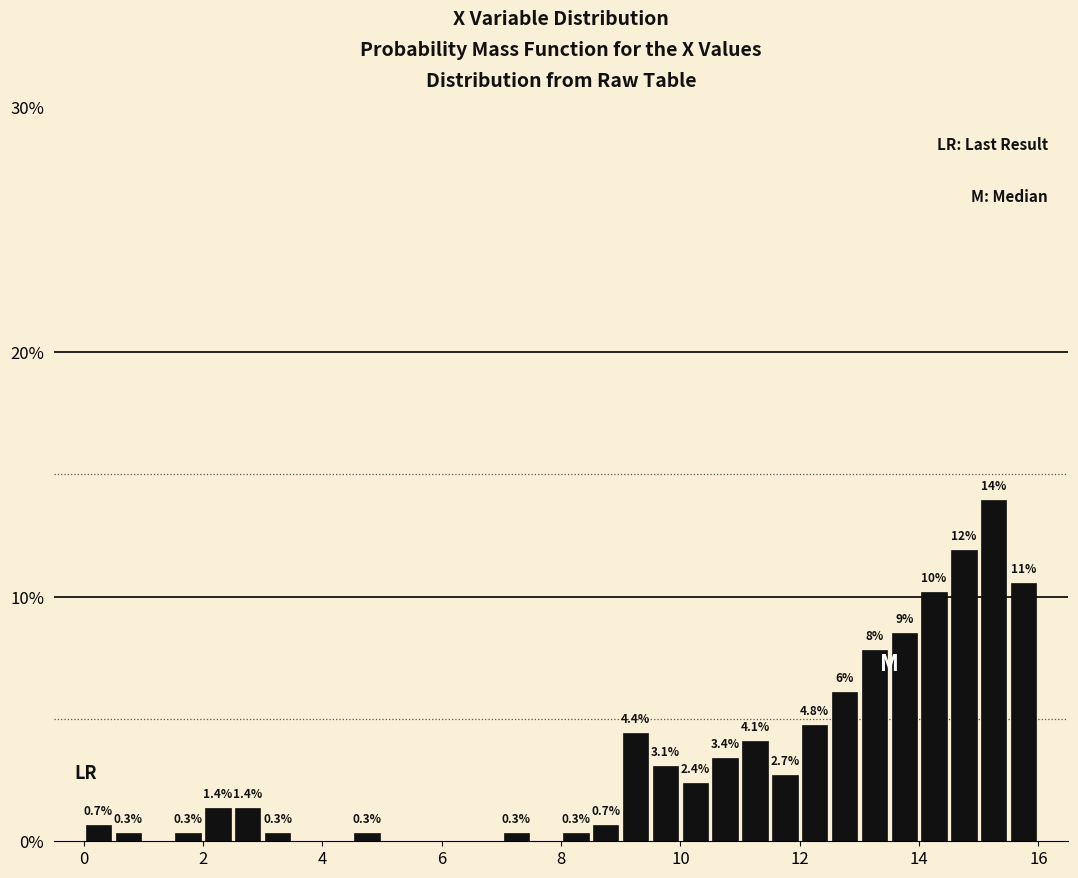

Around what value on the x-axis is the tallest bar? Give the approximate position of its centre, as read against the axis.

15.2